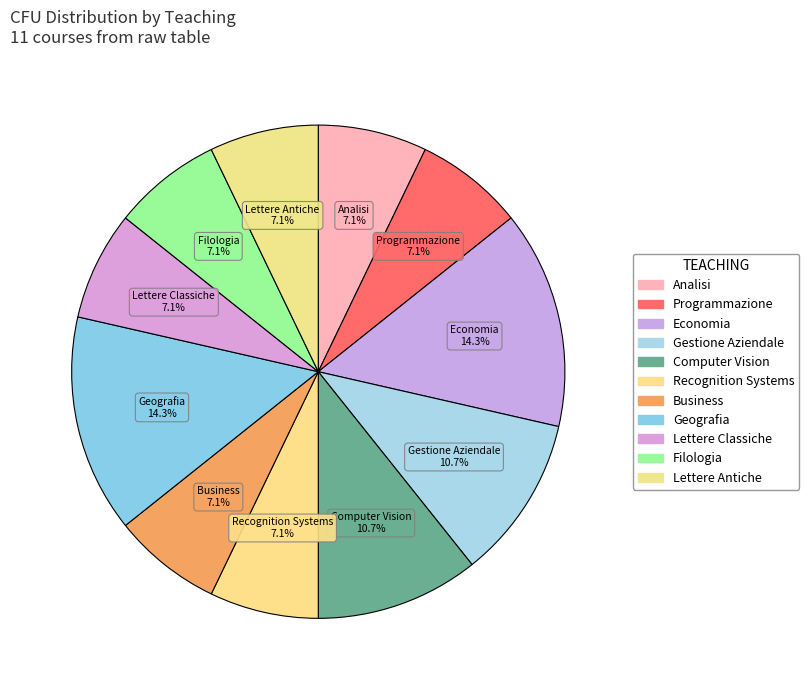

How many slices are in this pie chart?

11